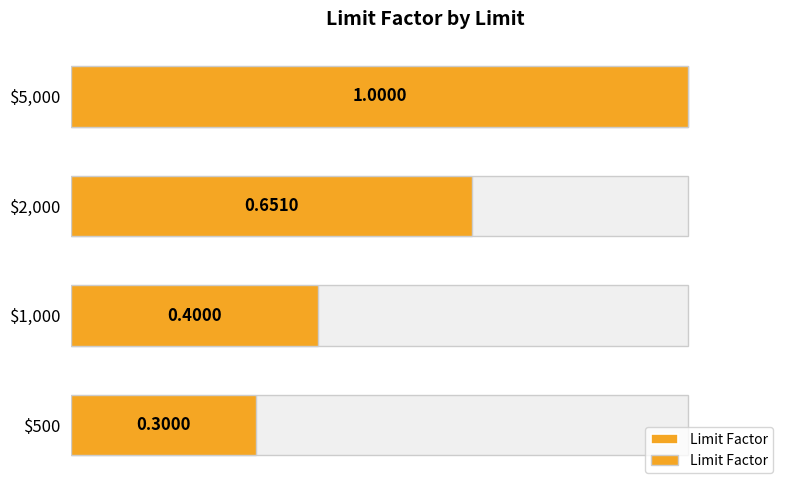

Count the values in the range 0 to 1.

4